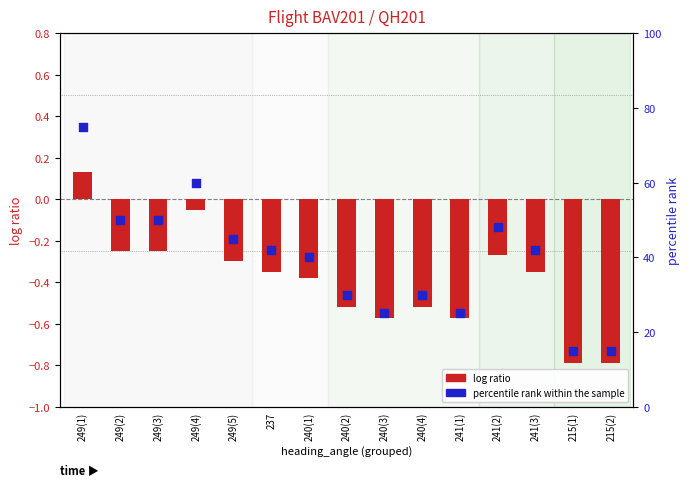

Which series has the largest Y range (max minus min)?

percentile rank within the sample